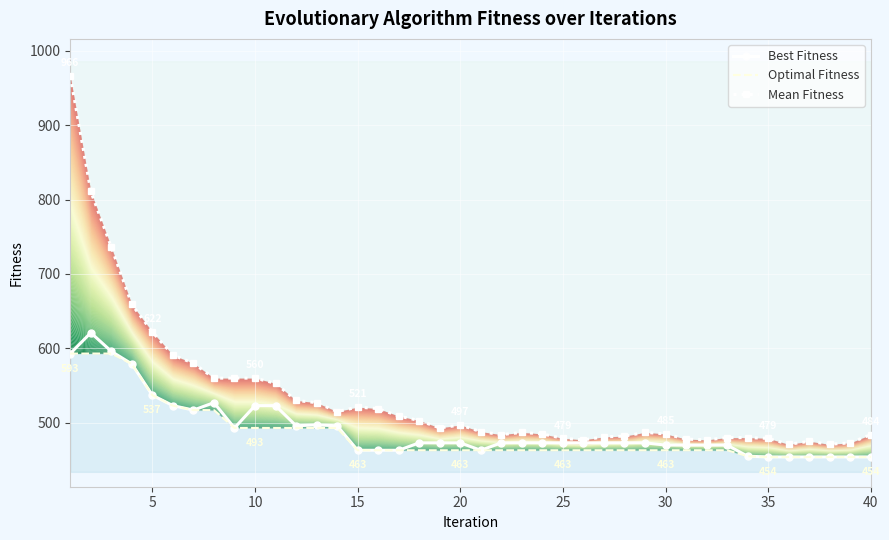

What is the value of the Best Fitness point at the 28th from the left?

473